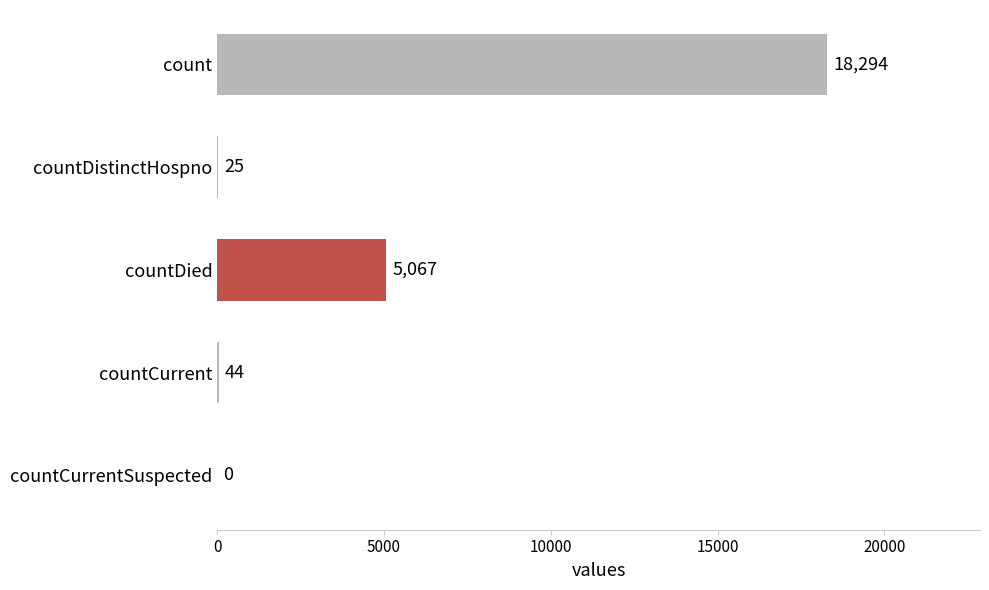

What is the sum of the values at countDied and count?

23361